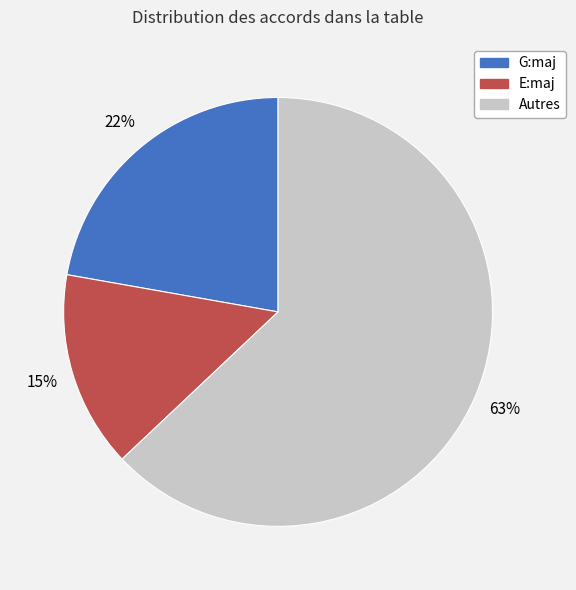

Does any single category account for the majority?

Yes